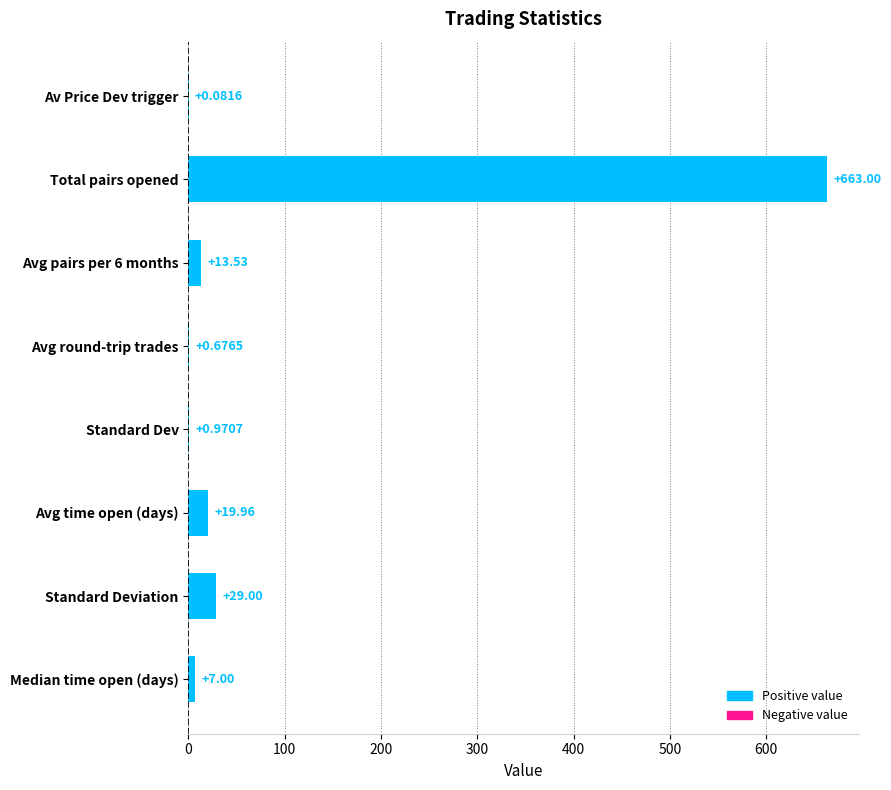

What is the change in value from Standard Deviation to Median time open (days)?

-22.0